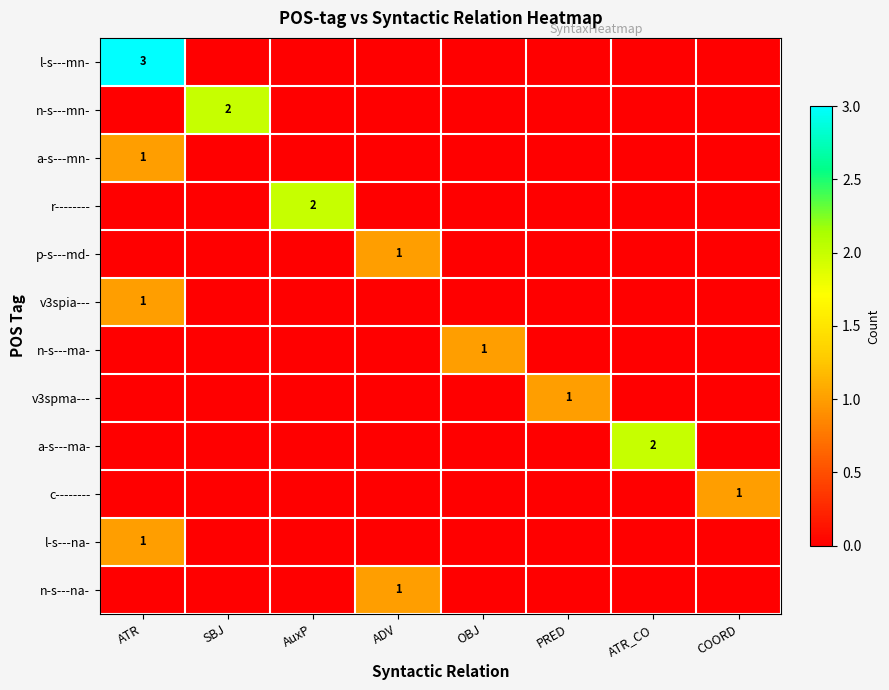

At which category is the sum across all series the highest?

ATR